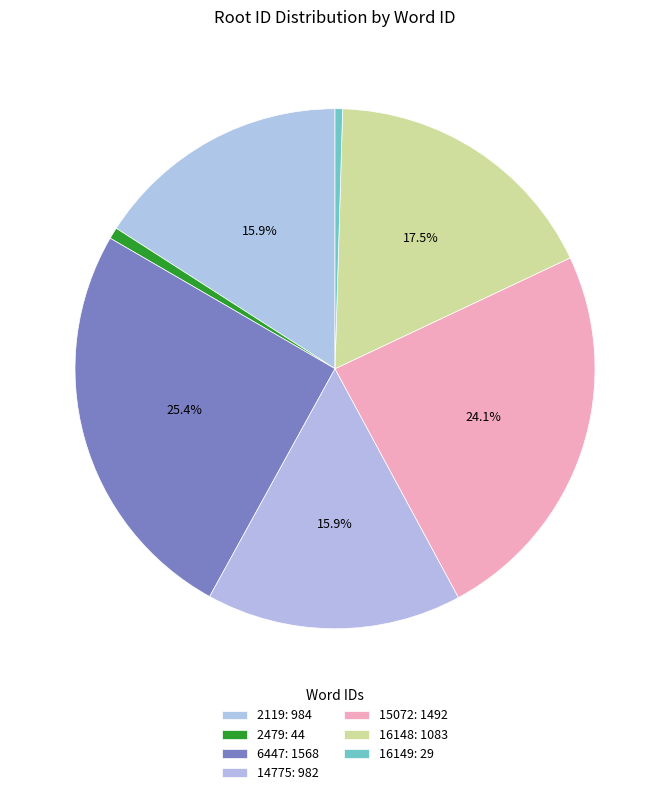

To the nearest percent, what is the combined percentage of 2119 and 16148?

33%